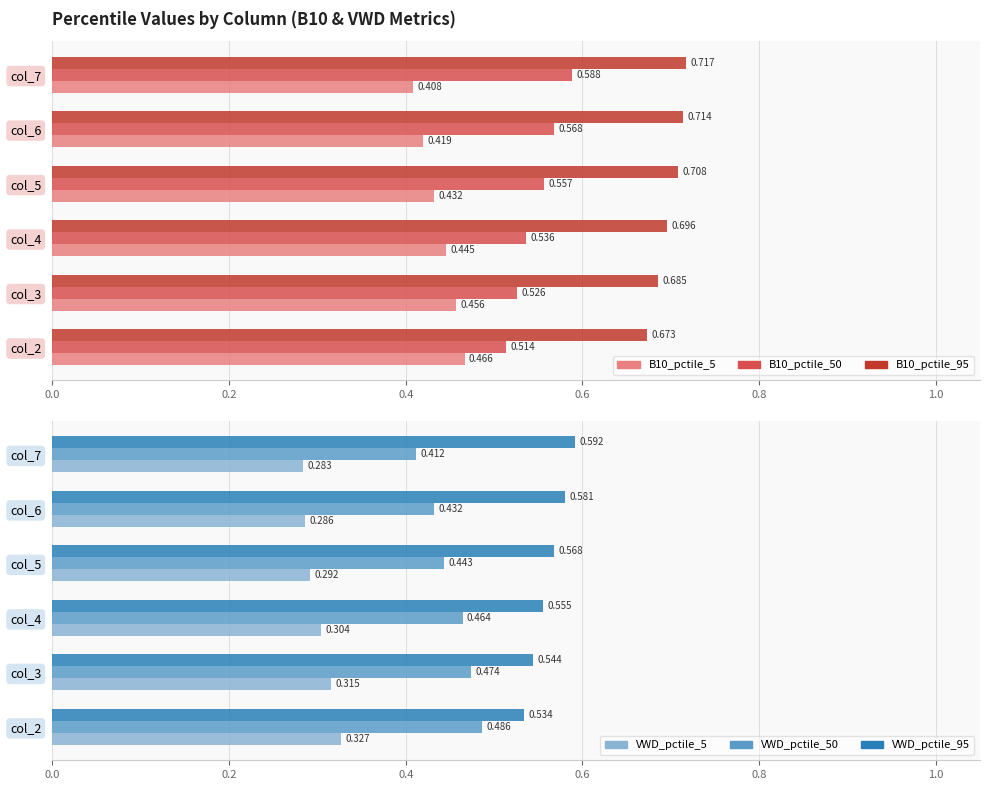

Is it true that VWD_pctile_50 equals 0.8 at col_2?

False